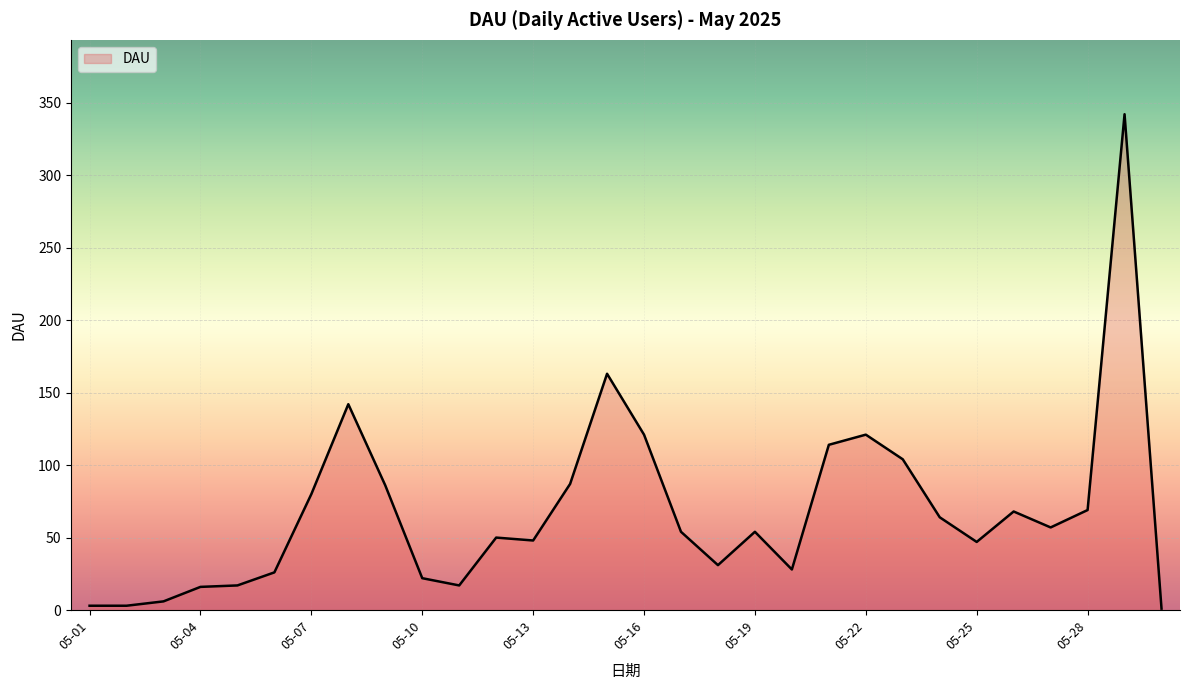

What is the maximum value shown in the chart?

342